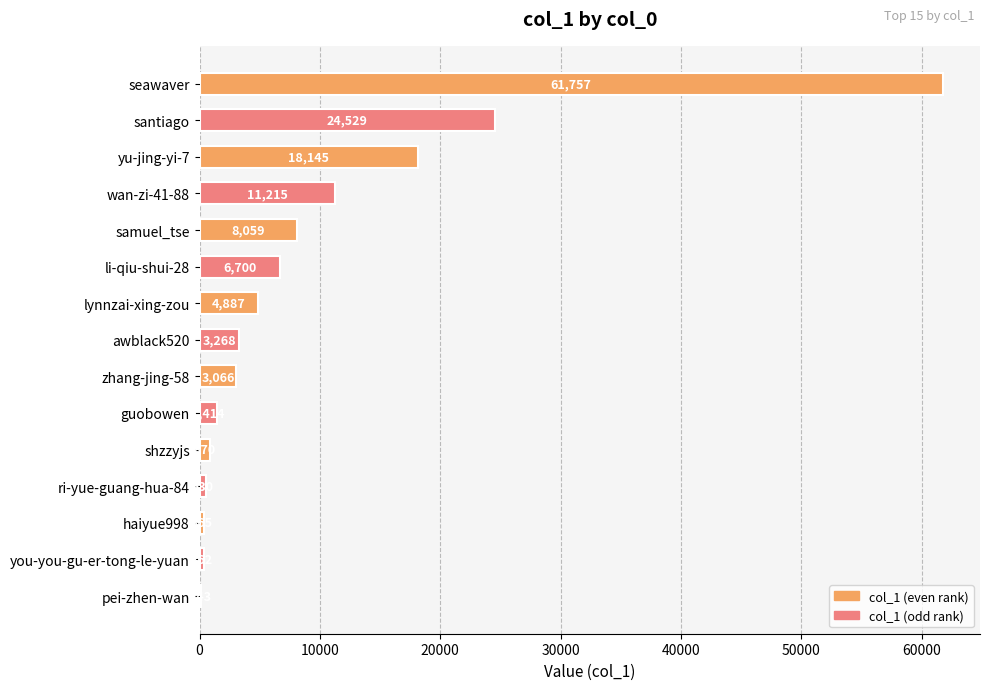

What is the change in value from haiyue998 to pei-zhen-wan?

-222